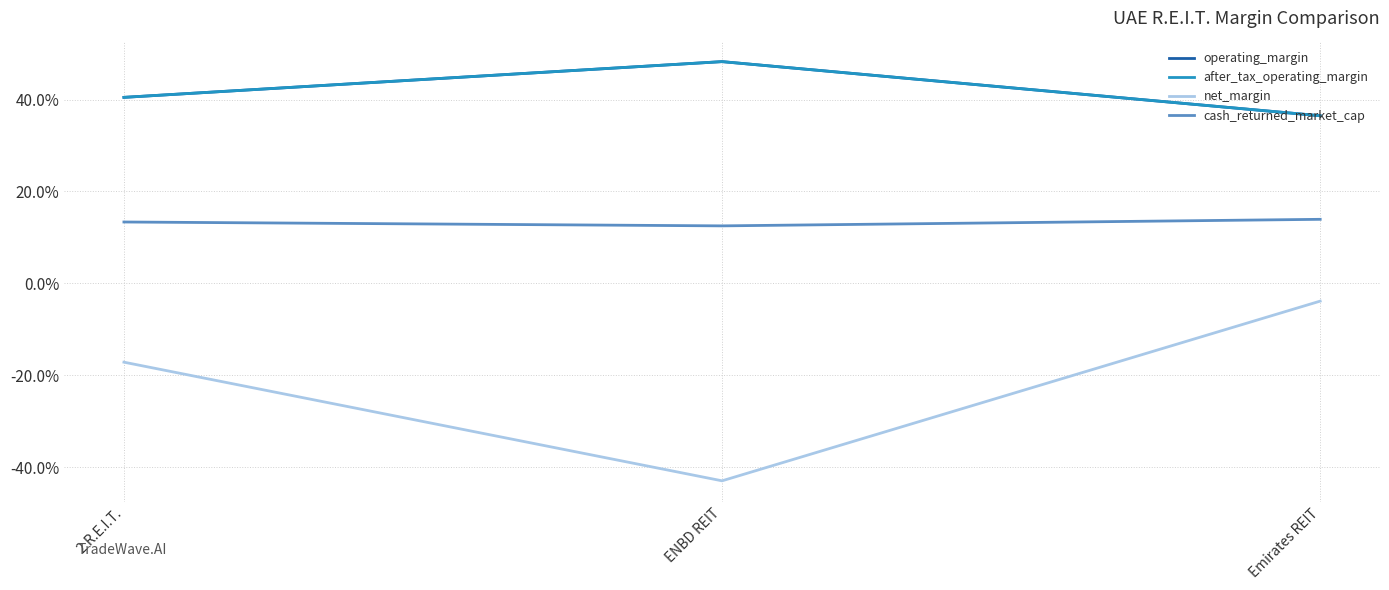

Rank the series by their maximum value, from lowest to highest.

net_margin, cash_returned_market_cap, operating_margin, after_tax_operating_margin